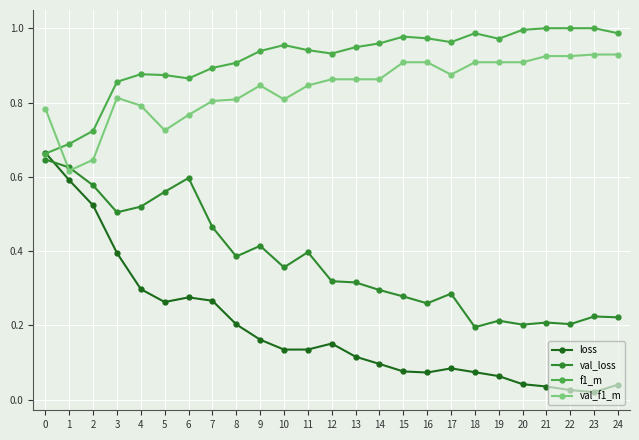

Rank the series at 8 from highest to lowest value.

f1_m, val_f1_m, val_loss, loss